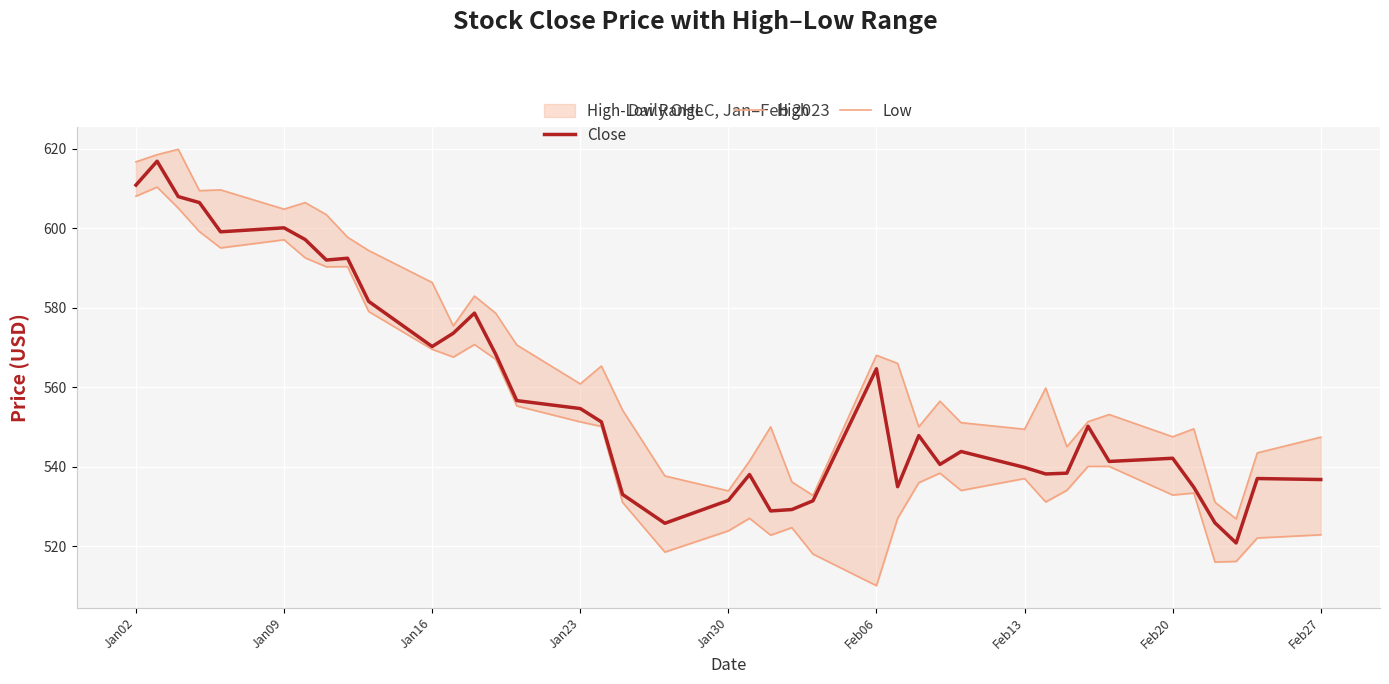

Reading left to right, list all the values displayed in this chart.

Close: 610.8	616.8	607.9	606.4	599.0	600.0	597.1	592.0	592.4	581.5	570.2	573.5	578.6	568.3	556.6	554.6	551.2	533.0	525.8	531.5	538.0	528.8	529.2	531.4	564.6	535.0	547.8	540.5	543.8	539.8	538.2	538.3	550.2	541.3	542.1	534.8	525.8	520.8	537.0	536.8
High: 616.7	618.5	619.8	609.4	609.6	604.8	606.4	603.3	597.7	594.3	586.3	575.4	582.9	578.6	570.6	560.8	565.3	554.2	537.7	533.9	541.4	550.0	536.2	532.8	568.0	566.0	550.0	556.5	551.0	549.4	559.8	545.0	551.3	553.1	547.5	549.5	531.0	526.8	543.5	547.4
Low: 608.0	610.3	605.0	599.1	595.0	597.0	592.5	590.2	590.3	579.0	569.5	567.5	570.7	567.0	555.2	551.2	550.1	531.0	518.5	523.8	527.0	522.8	524.7	518.0	510.0	527.0	536.0	538.3	534.0	537.0	531.1	534.0	540.0	540.0	532.8	533.3	516.0	516.2	522.0	522.8